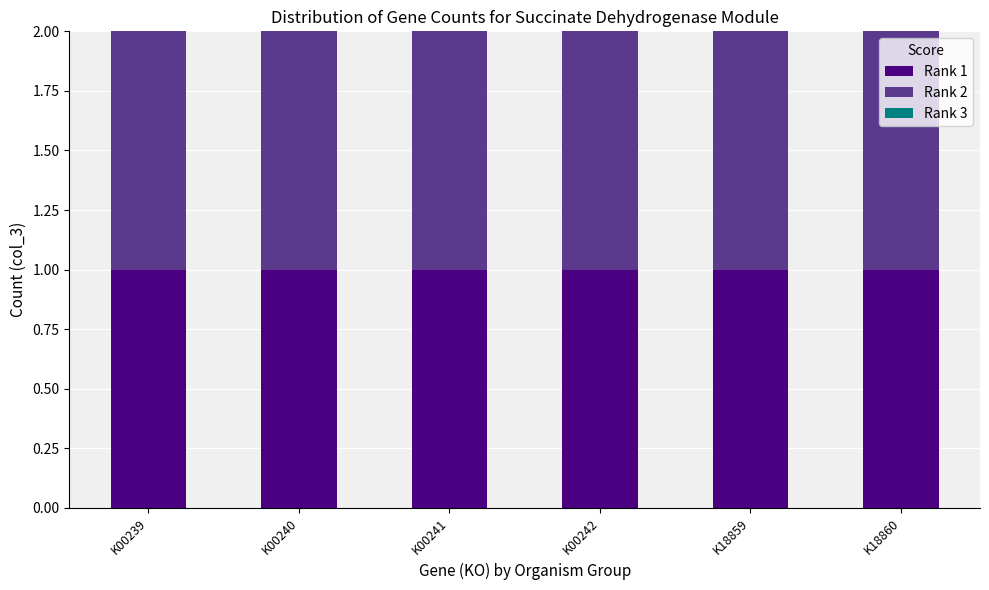

Reading left to right, what are all the values shown in this chart?

Rank 1: K00239=1	K00240=1	K00241=1	K00242=1	K18859=1	K18860=1
Rank 2: K00239=1	K00240=1	K00241=1	K00242=1	K18859=1	K18860=1
Rank 3: K00239=0	K00240=0	K00241=0	K00242=0	K18859=0	K18860=0